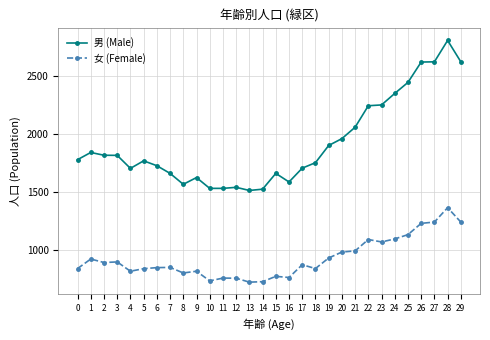

Rank the series at 23 from highest to lowest value.

男 (Male), 女 (Female)